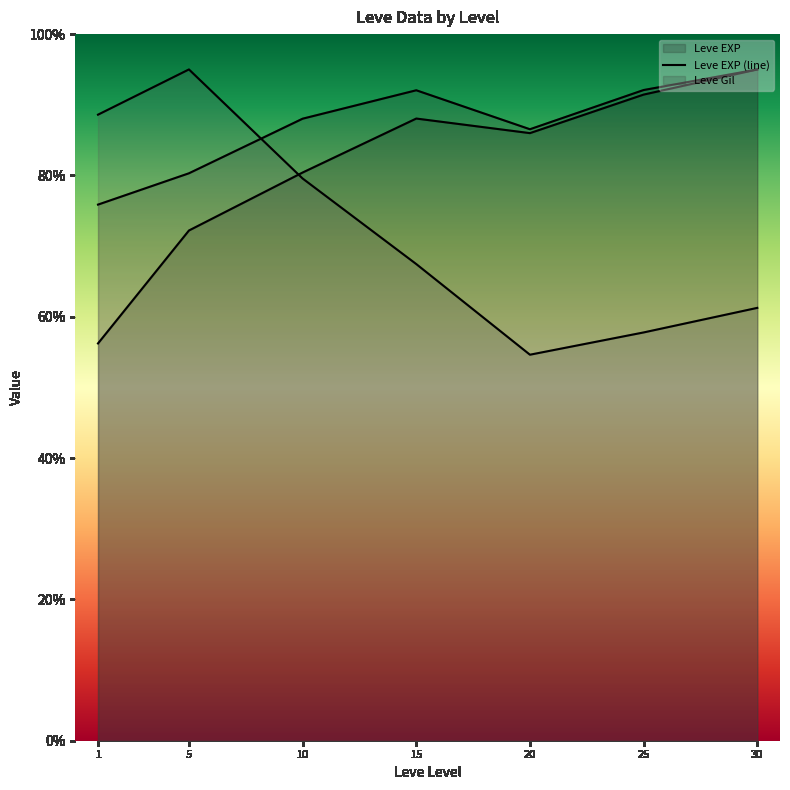

What is the sum of the currentAveragePrice (line) values at 1 and 5?

183.6